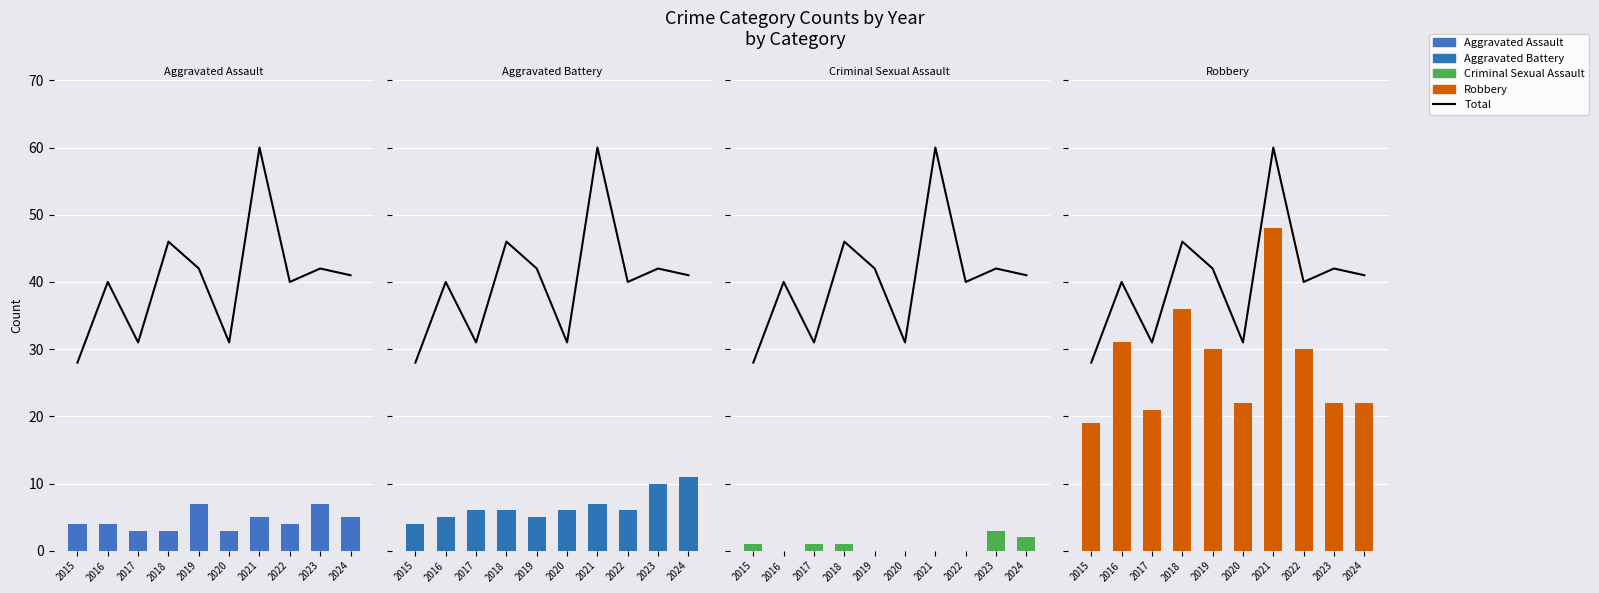

Which has a higher value, 2018 or 2015?

2018